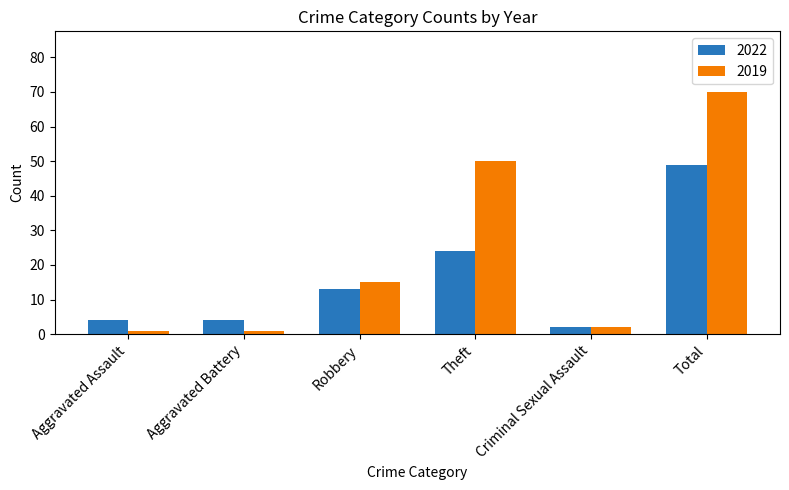

List the series in order of their overall mean, lowest first.

2022, 2019